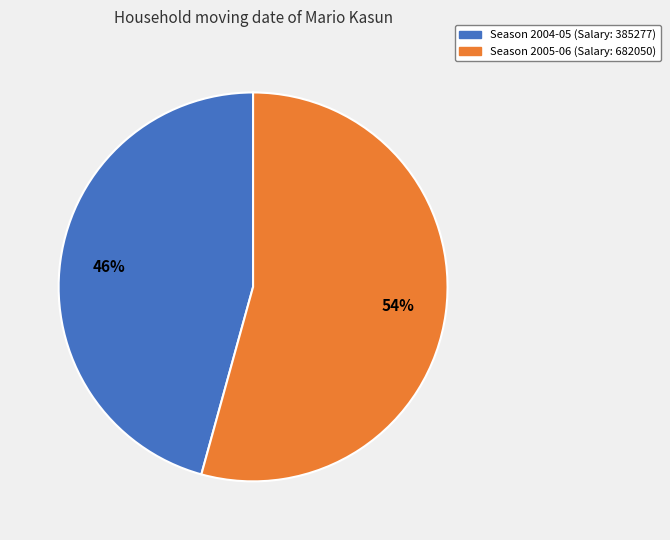

The Season 2004-05 (Salary: 385277) slice represents 46% of the pie. True or false?

True